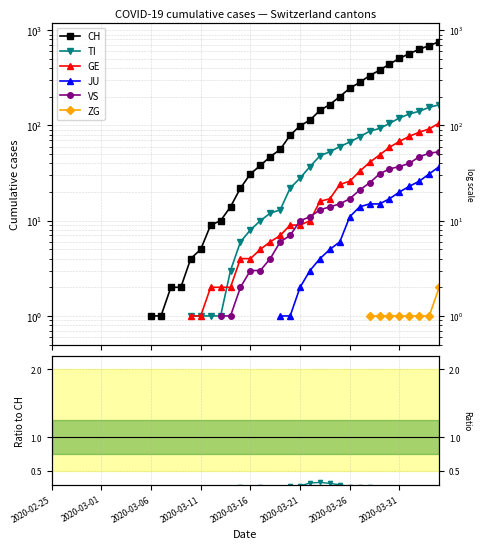

True or false: ZG and CH cross at least once.

False